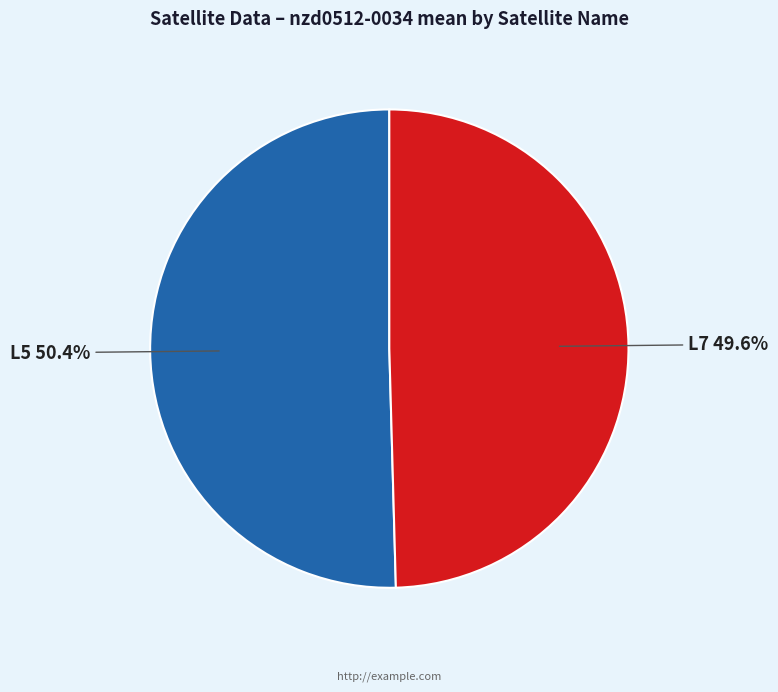

Is there any slice that represents more than half of the pie?

Yes